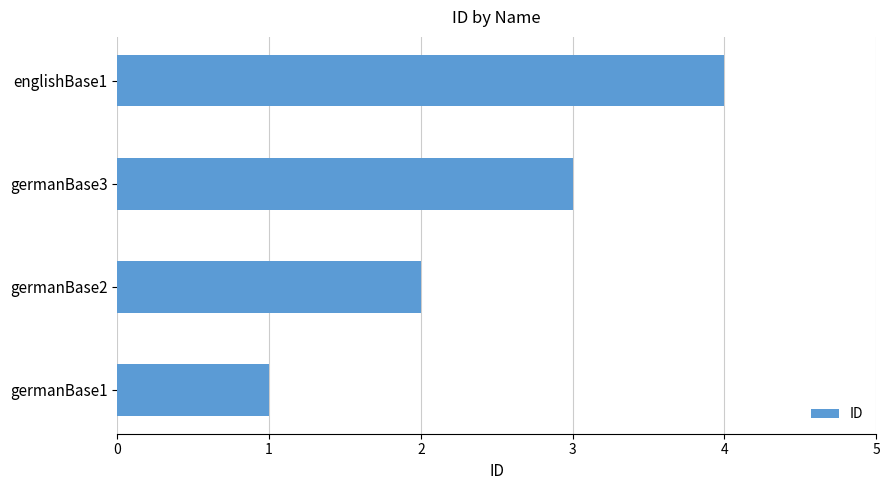

List the labels in order of value, smallest first.

germanBase1, germanBase2, germanBase3, englishBase1